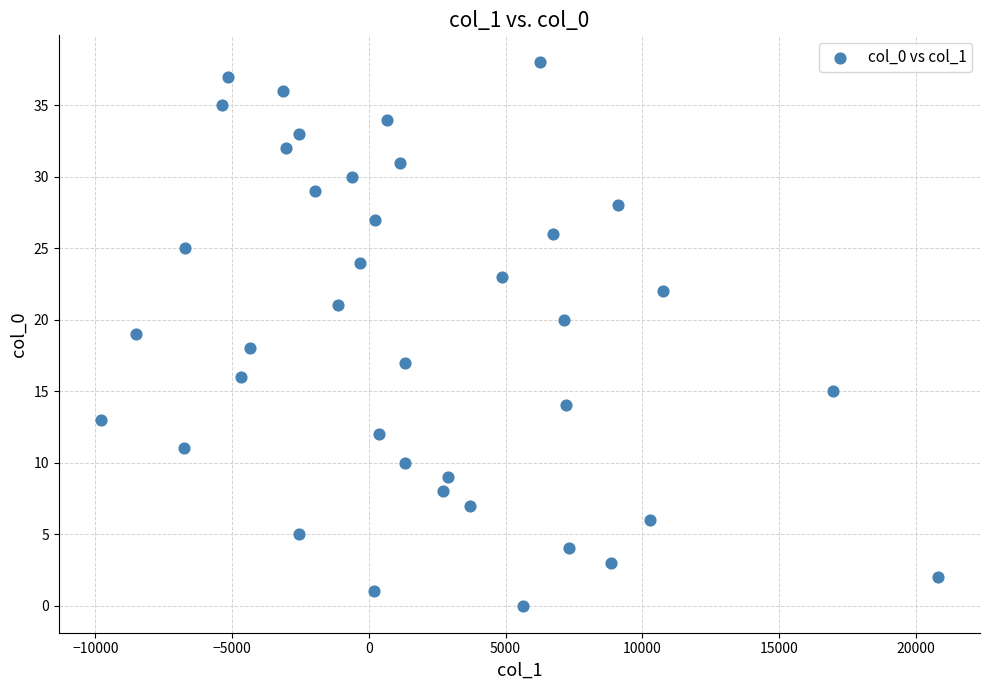

What is the range of Y values (max minus min)?

38